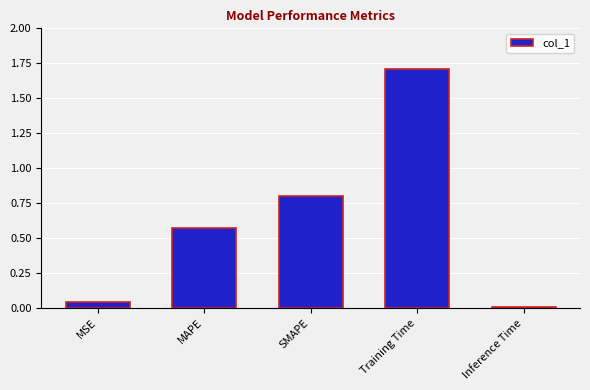

What is the difference between the maximum and minimum values?

1.7